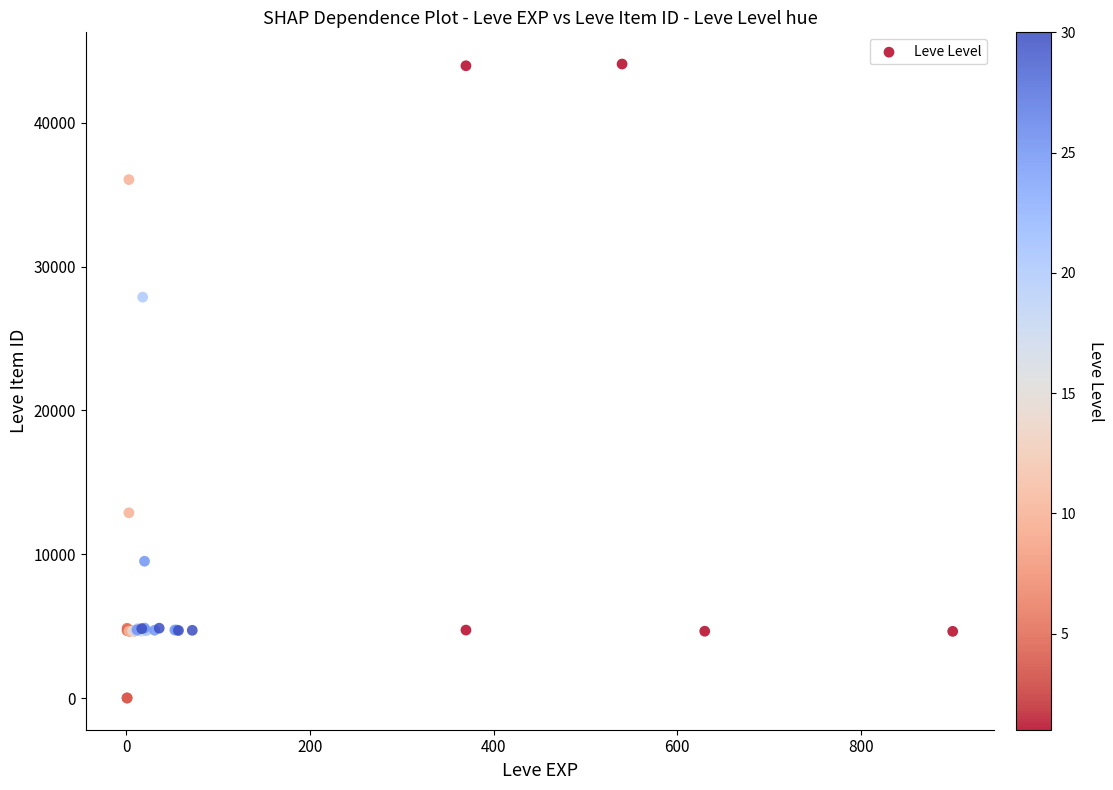

What Y value in the scatter plot is closest to 22048?

27884